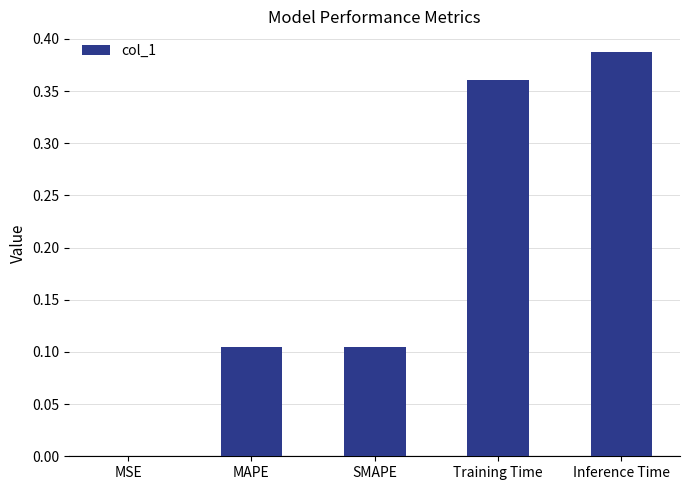

True or false: the data shows 0.0 at MSE.

True